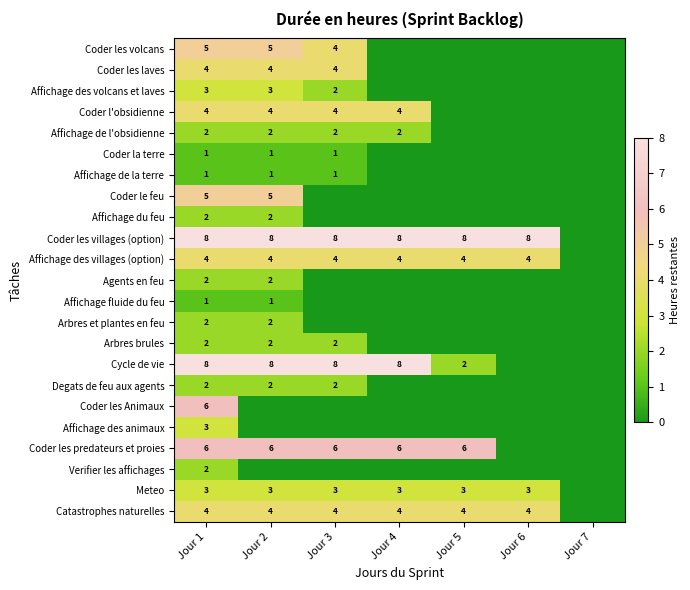

At how many categories does at least one series exceed 0?

6